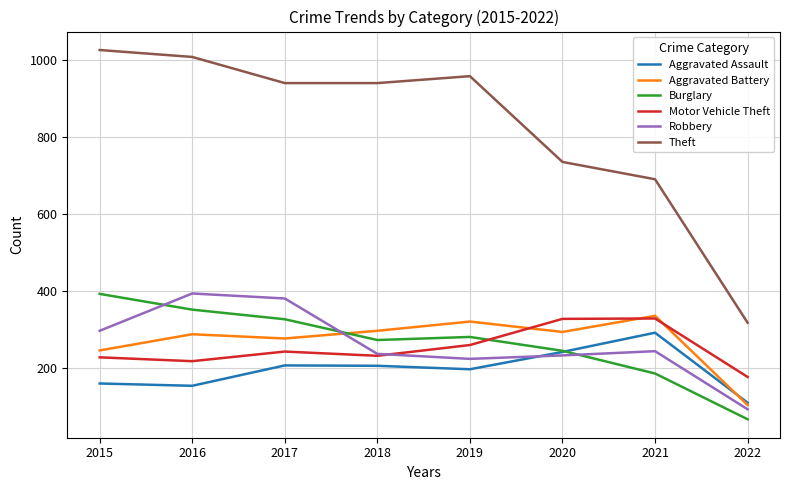

Which series changed the most between 2015 and 2020?

Theft